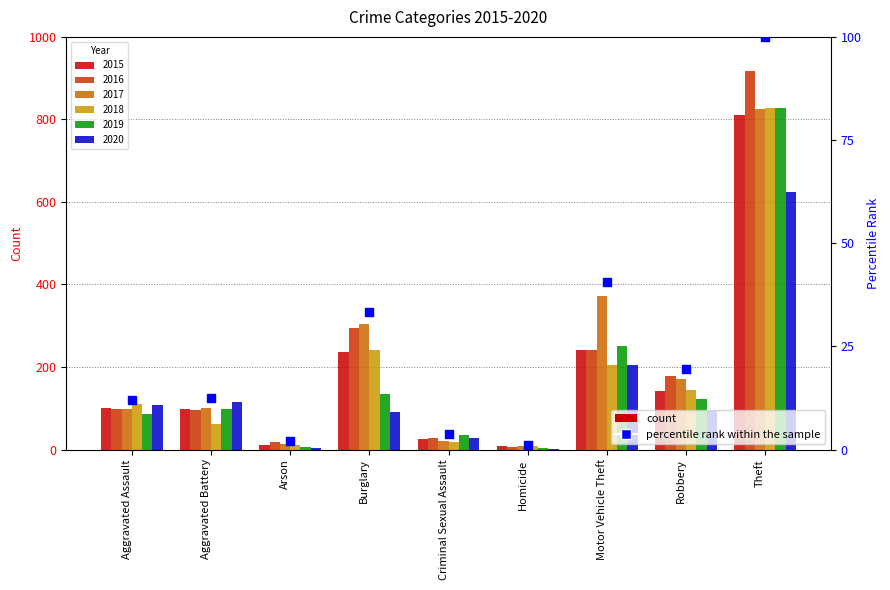

What is the change in value from Arson to Homicide?

-1.1